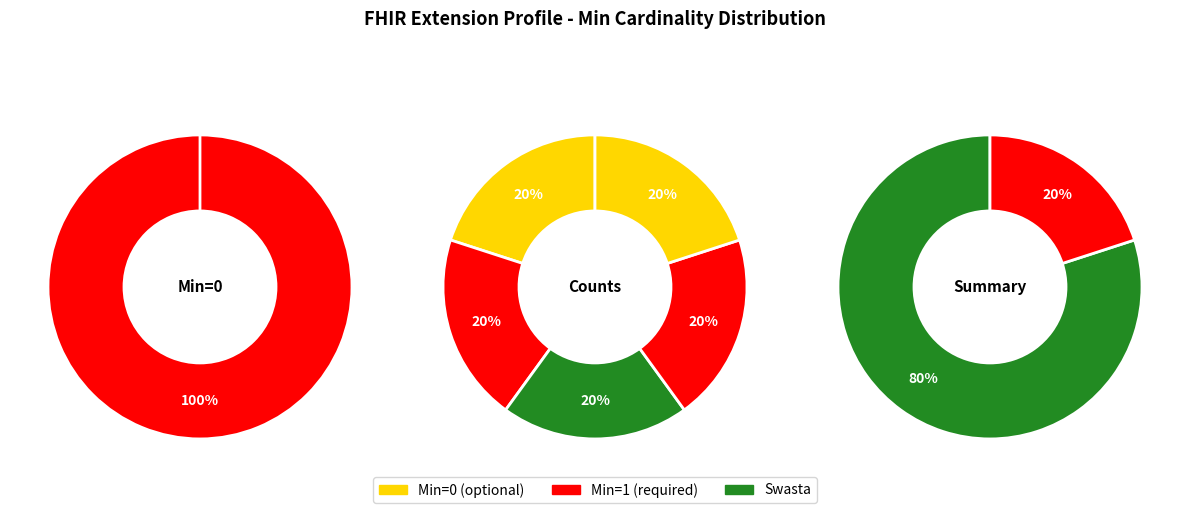

To the nearest percent, what is the average slice percentage?

20%